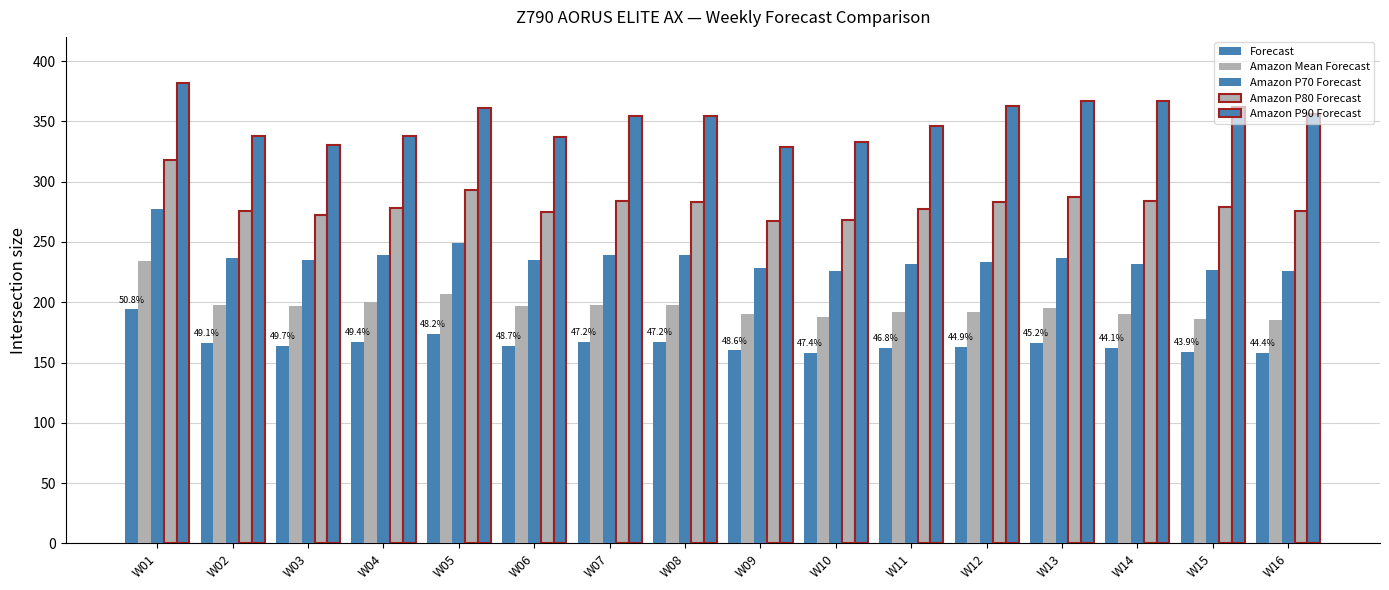

How many distinct data groups are displayed?

5